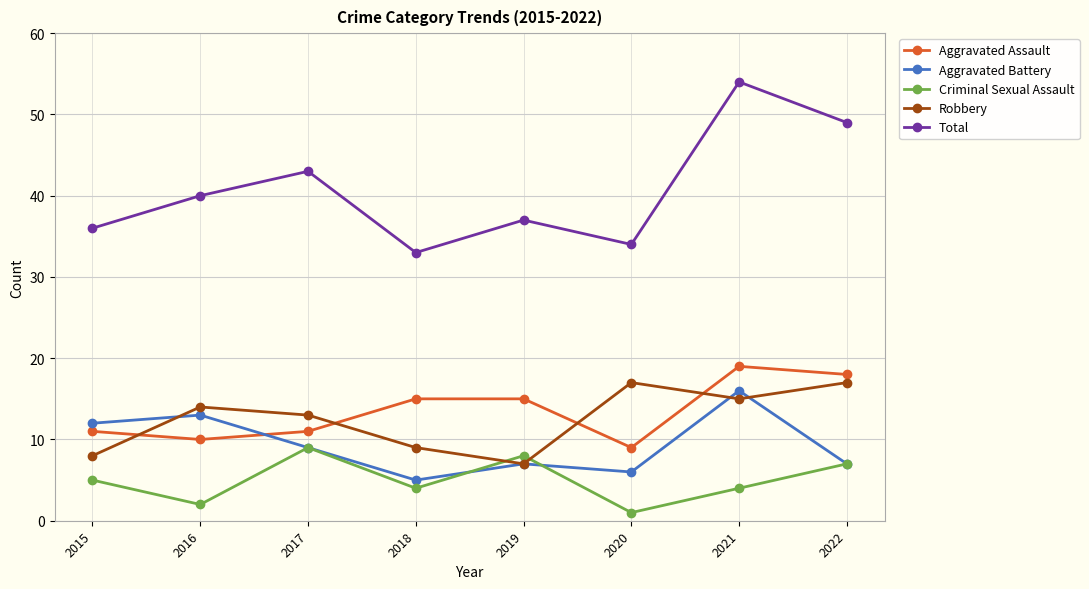

What is the difference between the highest and lowest values at 2021?

50